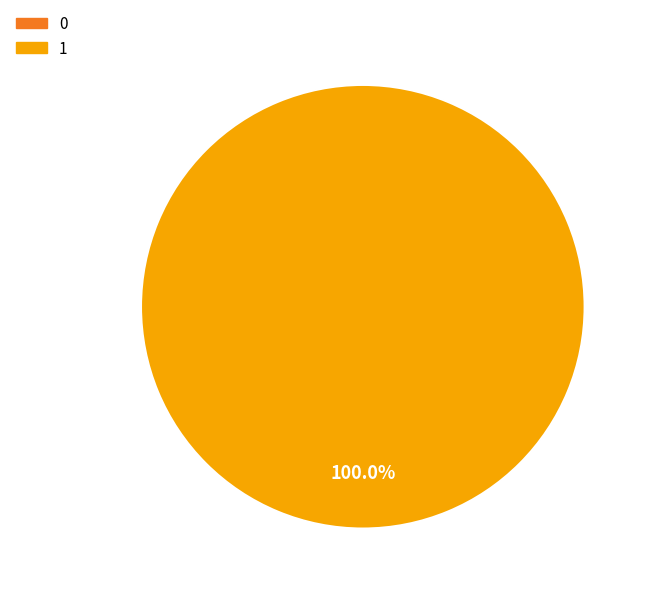

What percentage is the 1 slice, to the nearest percent?

100%